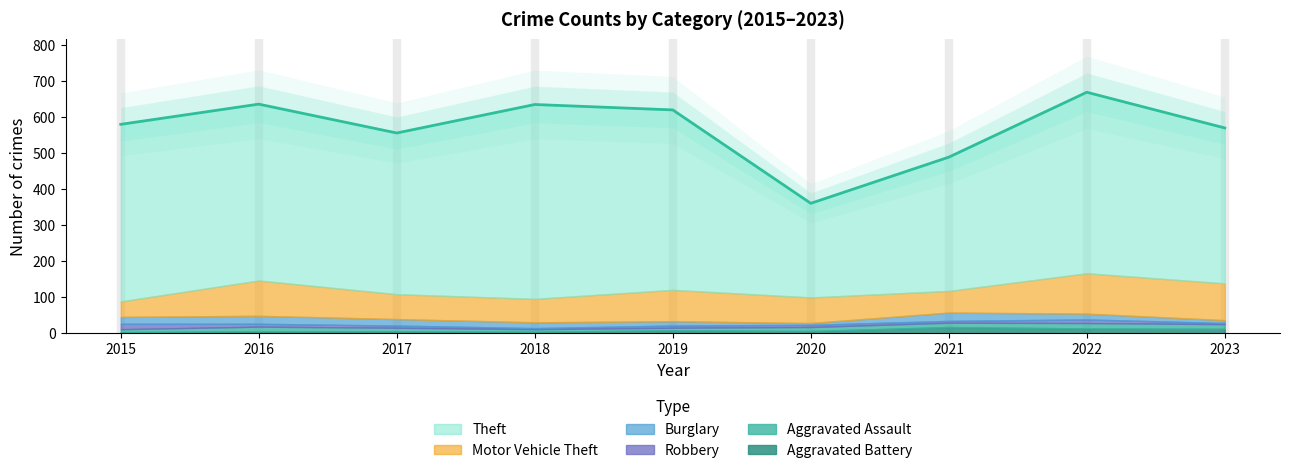

Which series ends up on top after the final intersection of Aggravated Battery and Burglary?

Aggravated Battery